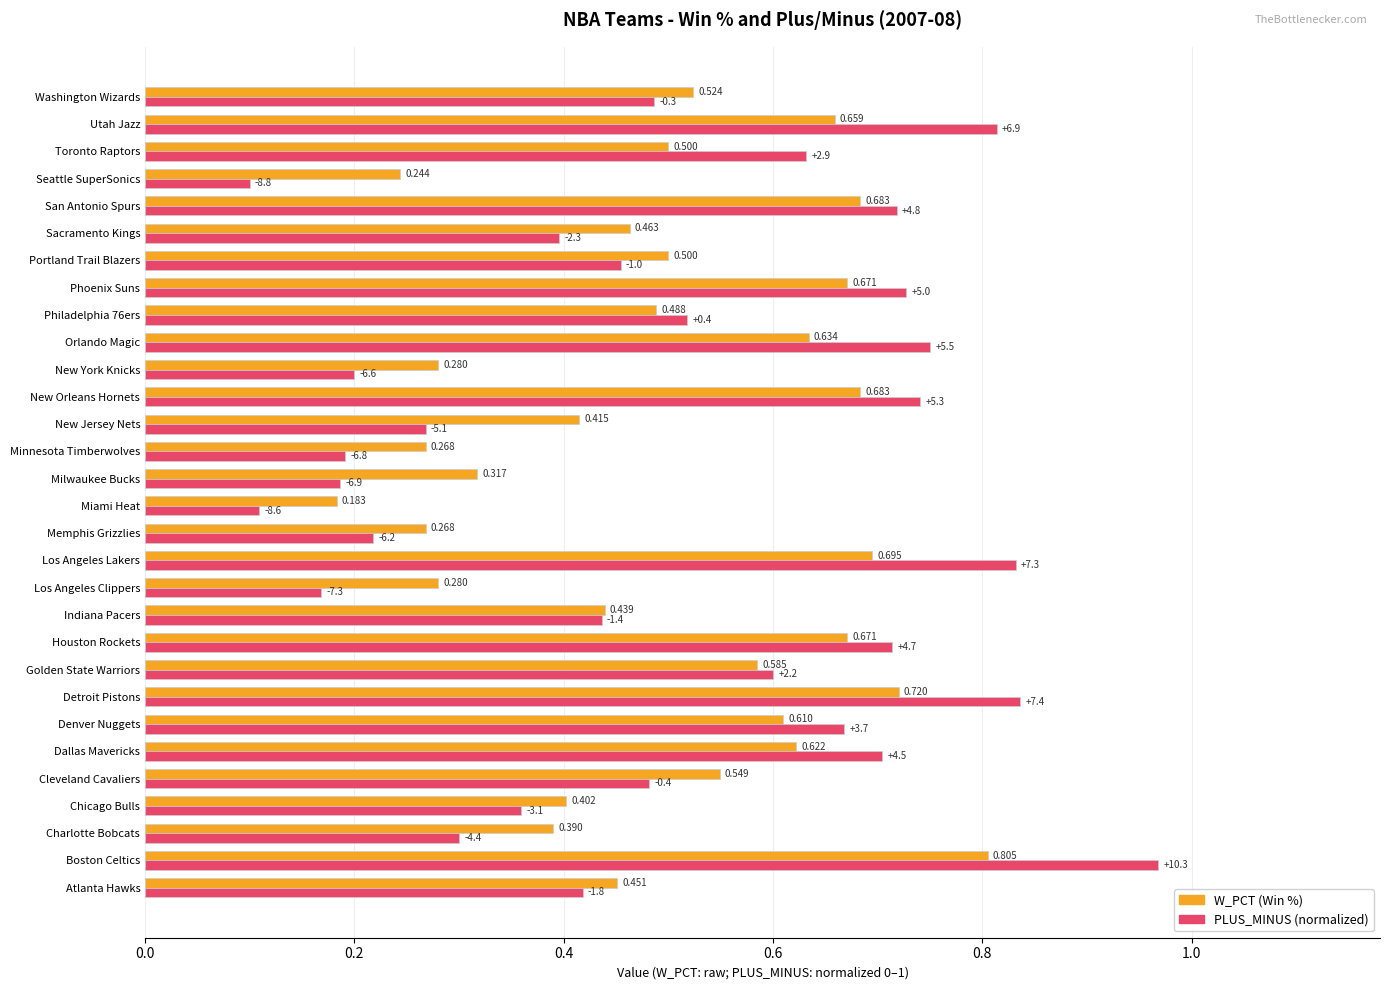

At which category does the chart reach its peak across all series?

Boston Celtics